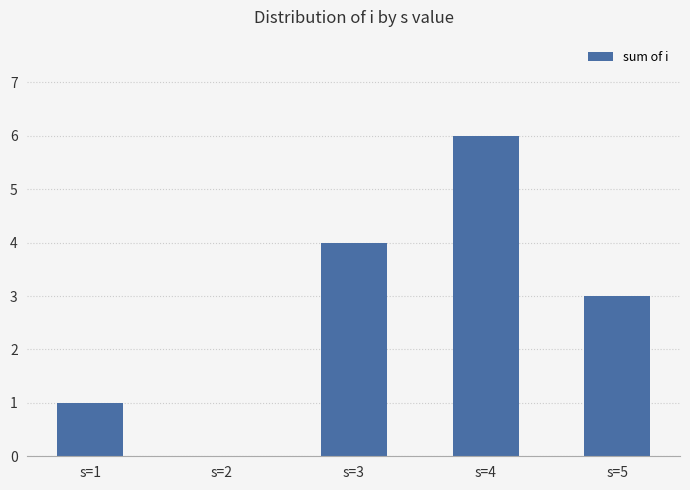

At which label does the data first exceed 3?

s=3